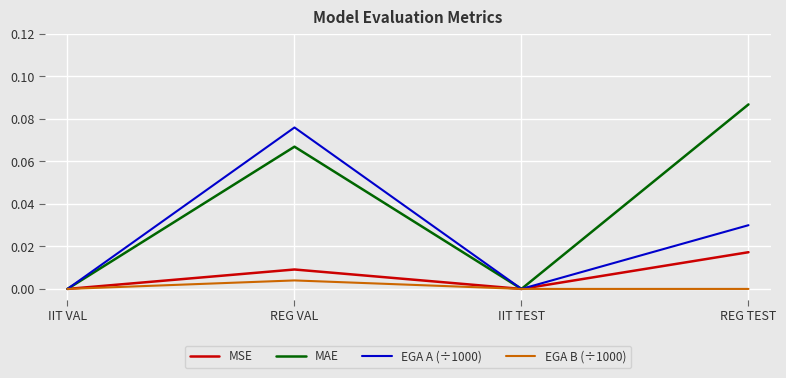

At which category is the sum across all series the highest?

REG VAL